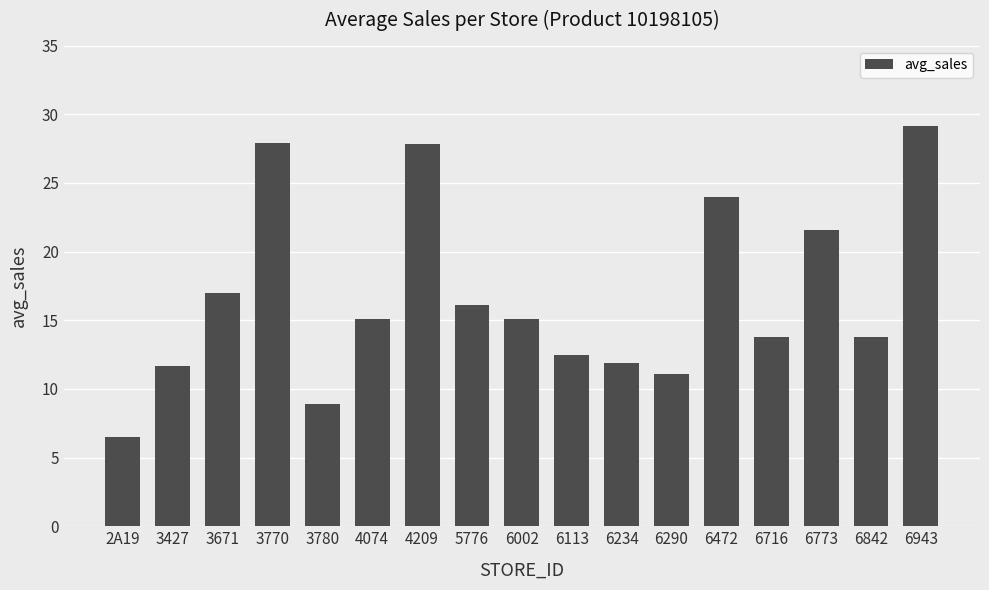

What is the change in value from 5776 to 6234?

-4.2